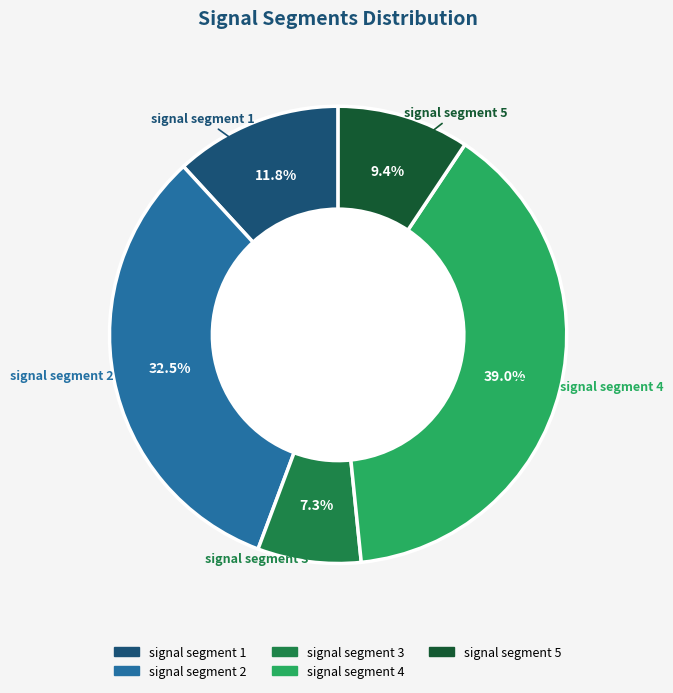

Count the number of slices in the pie.

5